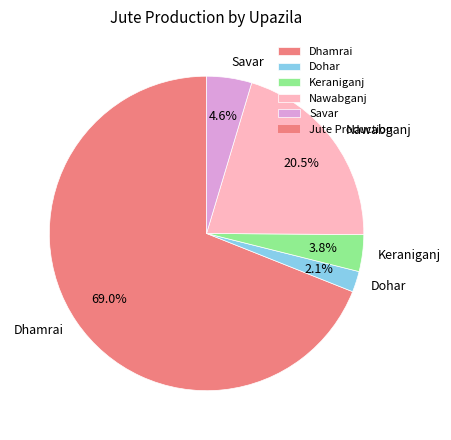

Which category has the biggest portion of the pie?

Dhamrai